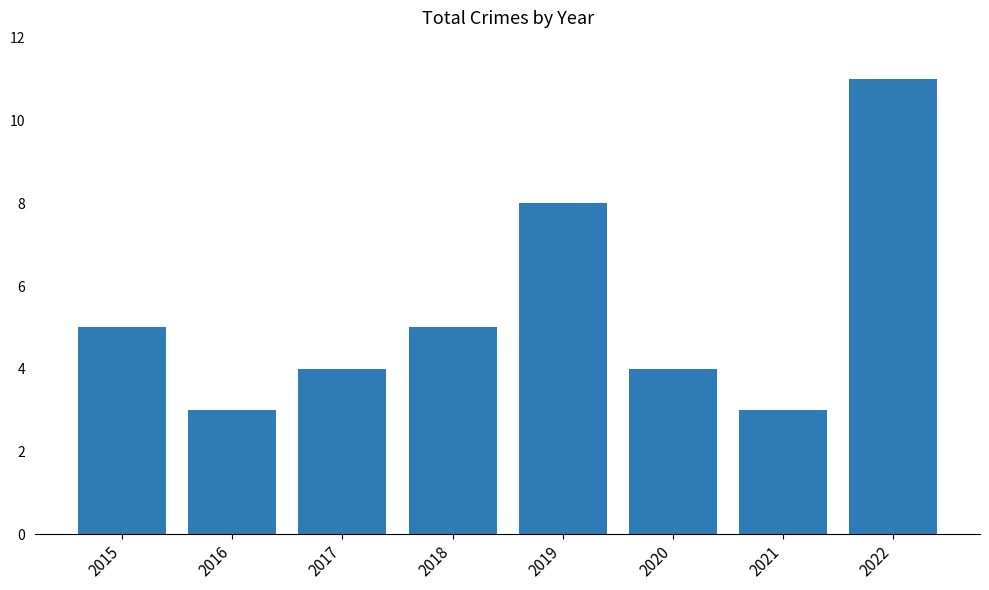

Reading left to right, extract all data points from this chart.

2015=5	2016=3	2017=4	2018=5	2019=8	2020=4	2021=3	2022=11